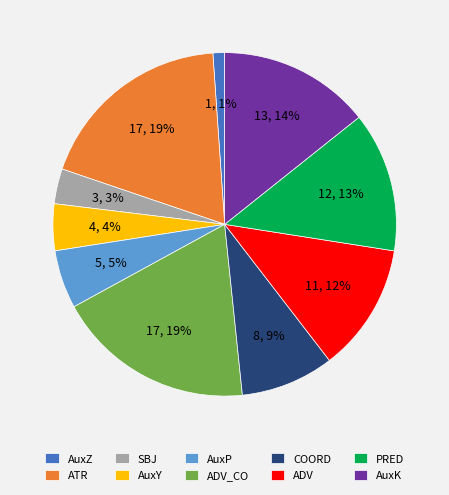

How many slices are in this pie chart?

10